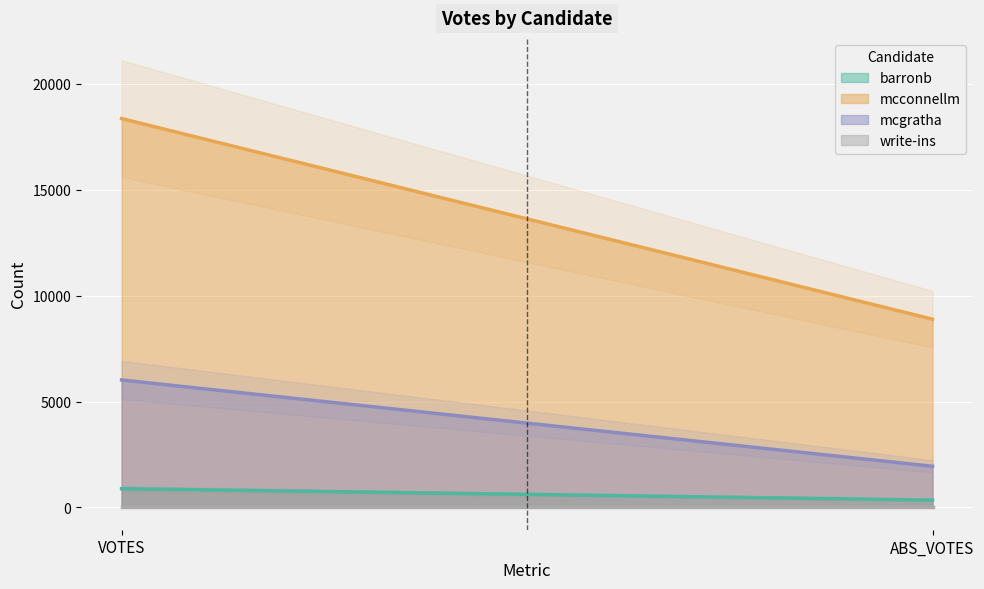

At which label is barronb closest to 613?

ABS_VOTES